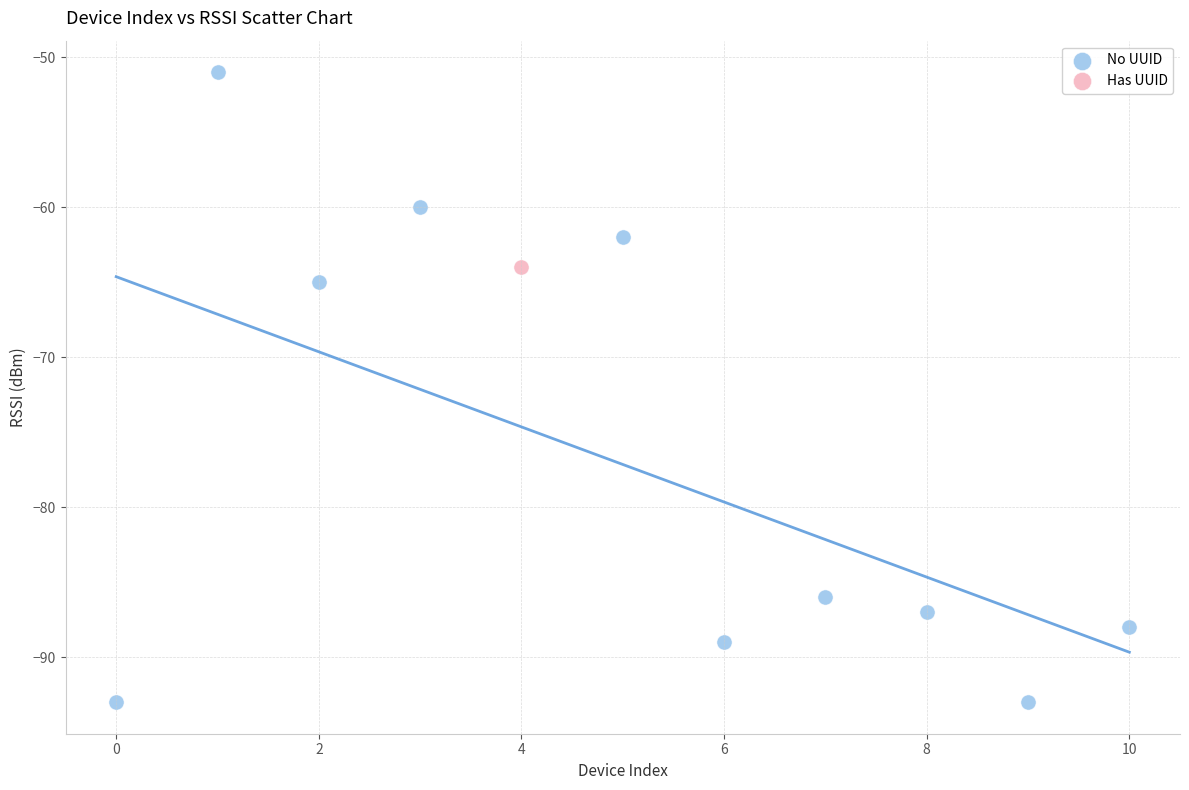

What are all the series names shown in the legend?

No UUID, Has UUID